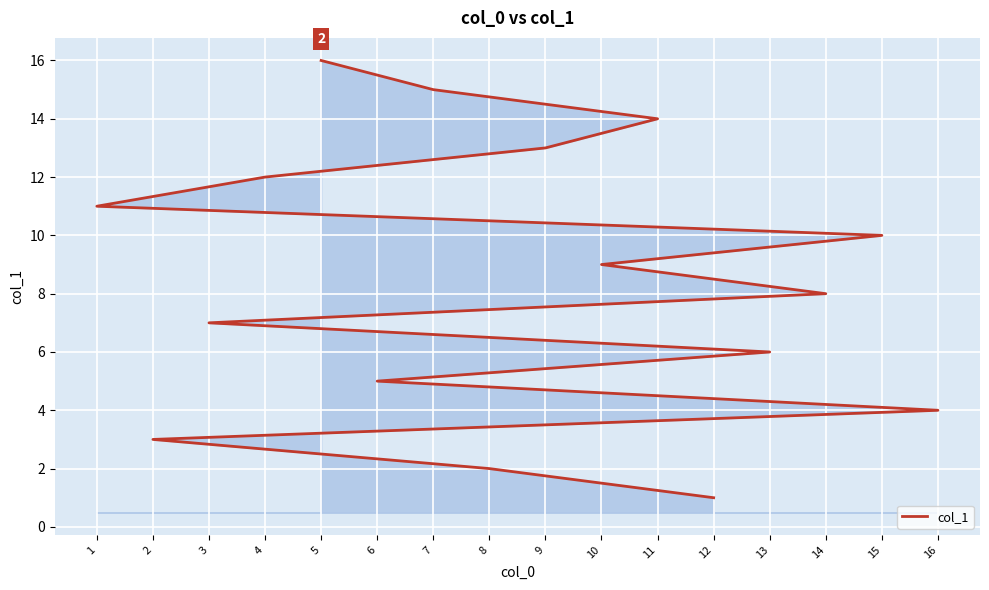

List the labels in order of value, largest first.

5, 7, 11, 9, 4, 1, 15, 10, 14, 3, 13, 6, 16, 2, 8, 12